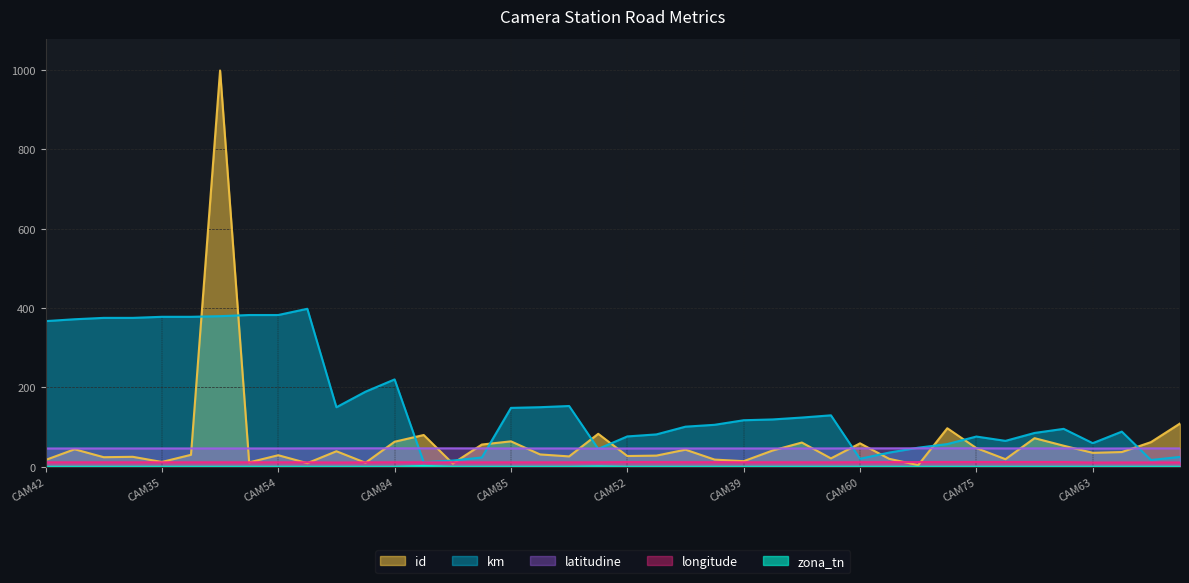

Where is latitudine nearest to the value 46?

CAM72